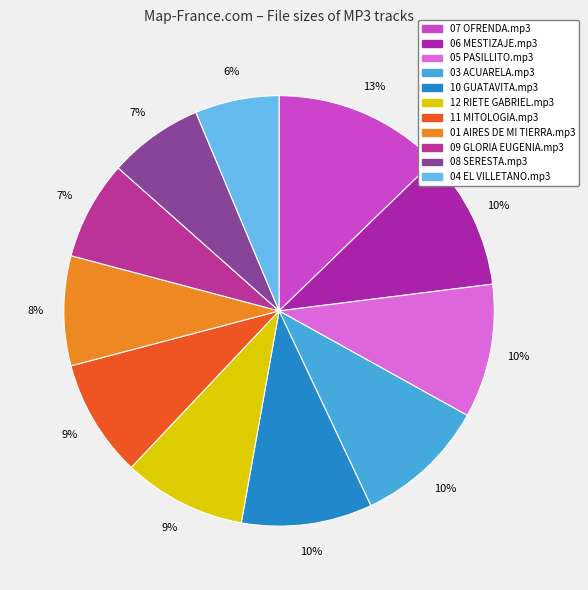

Is the sum of 06 MESTIZAJE.mp3 and 08 SERESTA.mp3 greater than half?

No